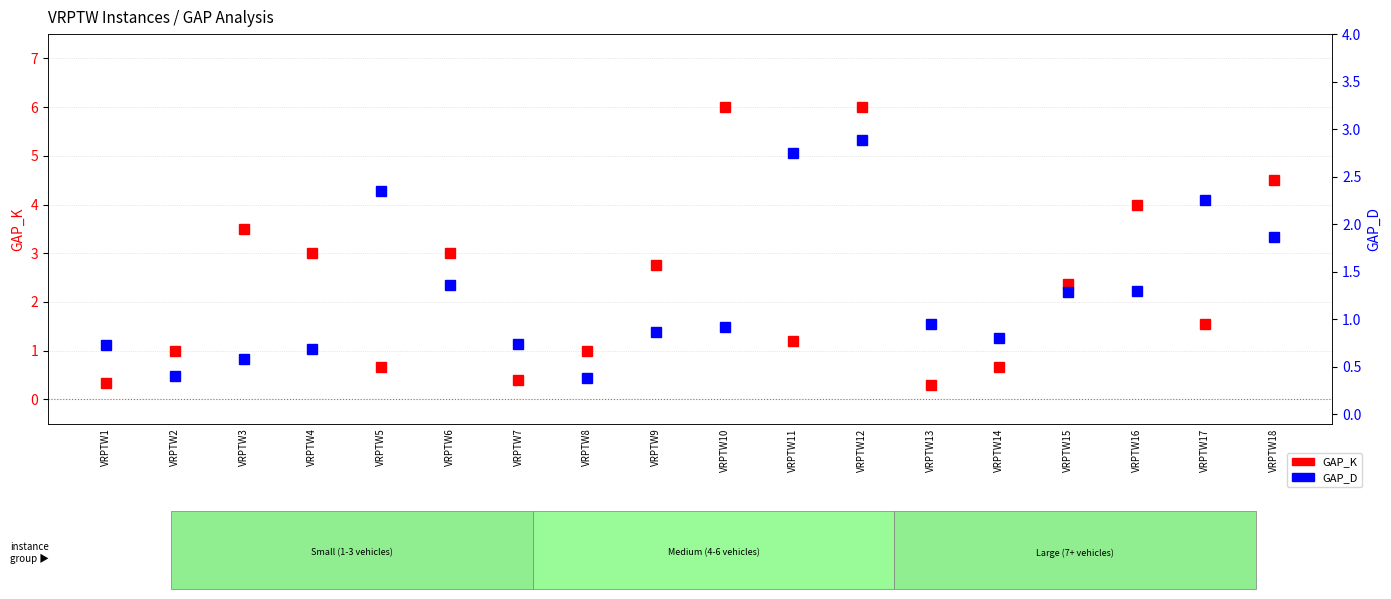

Which series has the largest total across all categories?

GAP_K